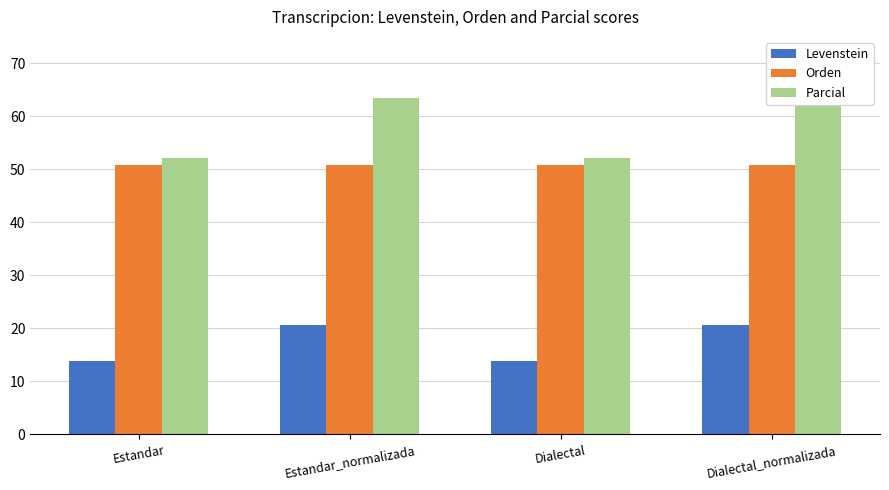

What is the label of the 1st bar from the left?

Estandar